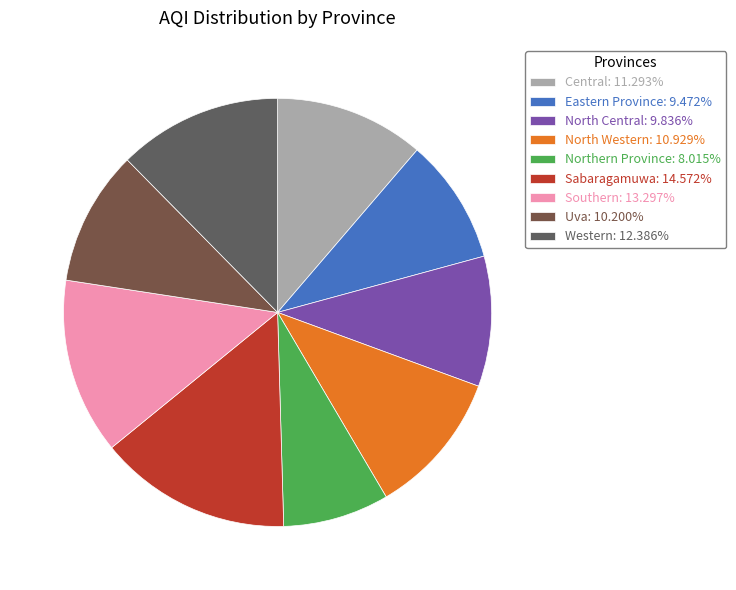

How many segments does this pie chart have?

9